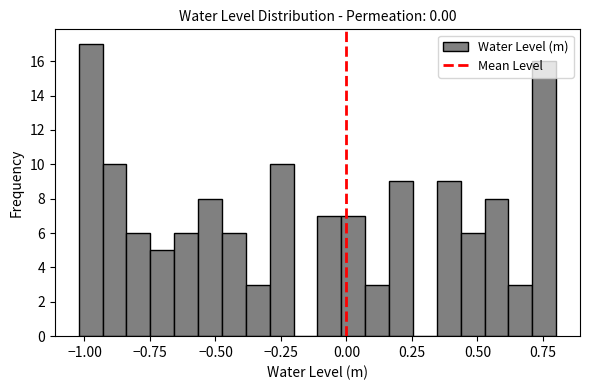

Around what value on the x-axis is the tallest bar? Give the approximate position of its centre, as read against the axis.

-1.00